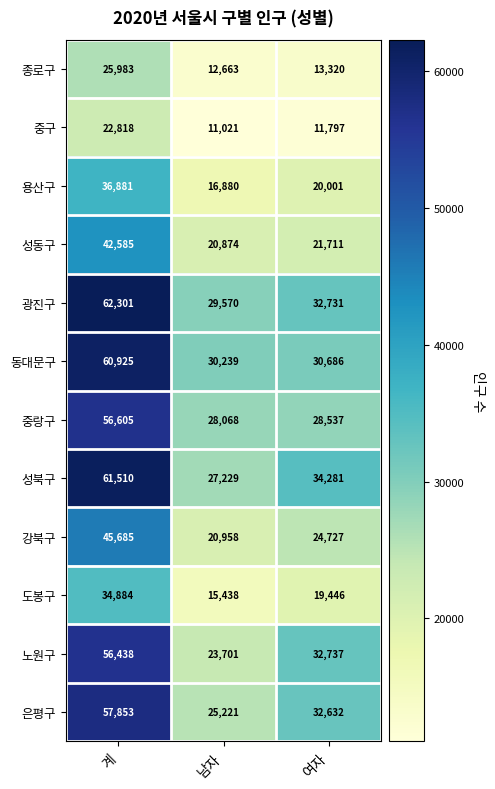

How many categories are shown in the chart?

3